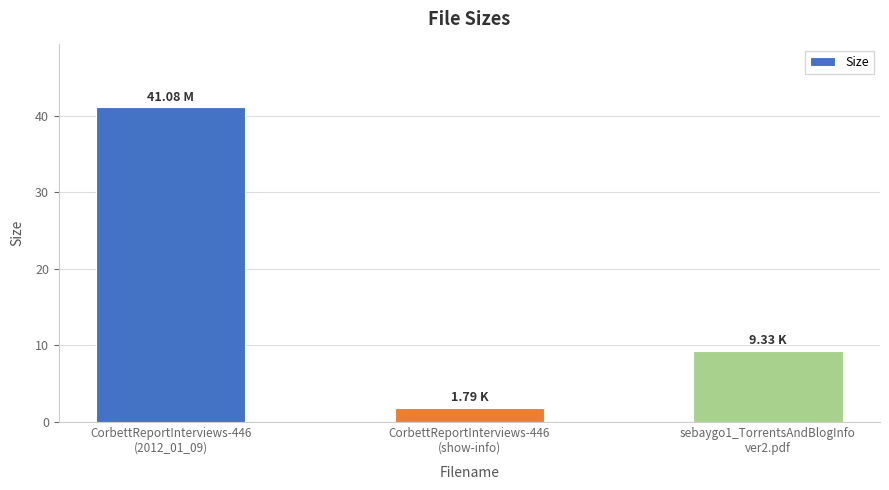

What is the difference between the values at sebaygo1_TorrentsAndBlogInfo
ver2.pdf and CorbettReportInterviews-446
(show-info)?

7.5